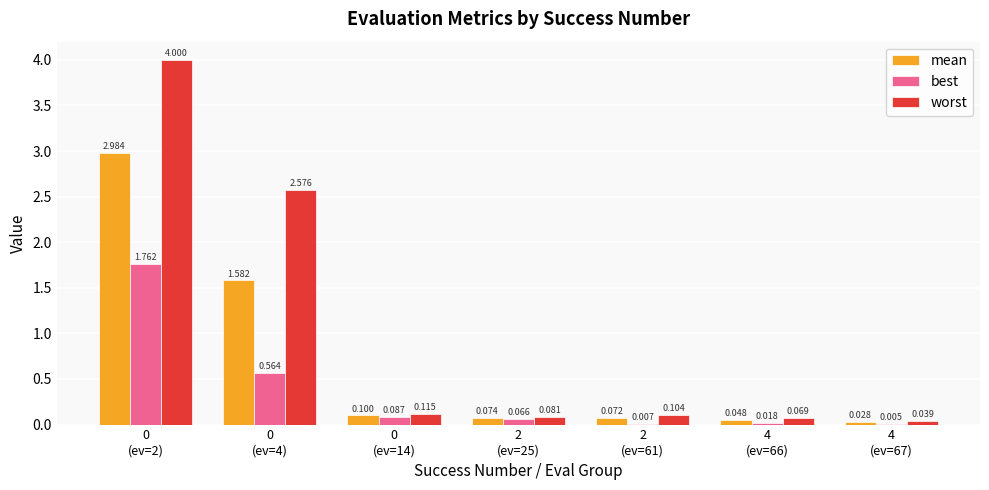

Which series has the largest total across all categories?

worst